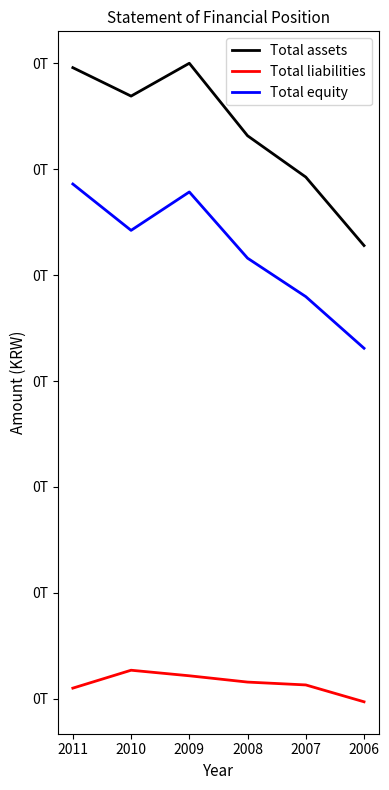

Rank the series by their average value, from highest to lowest.

Total assets, Total equity, Total liabilities